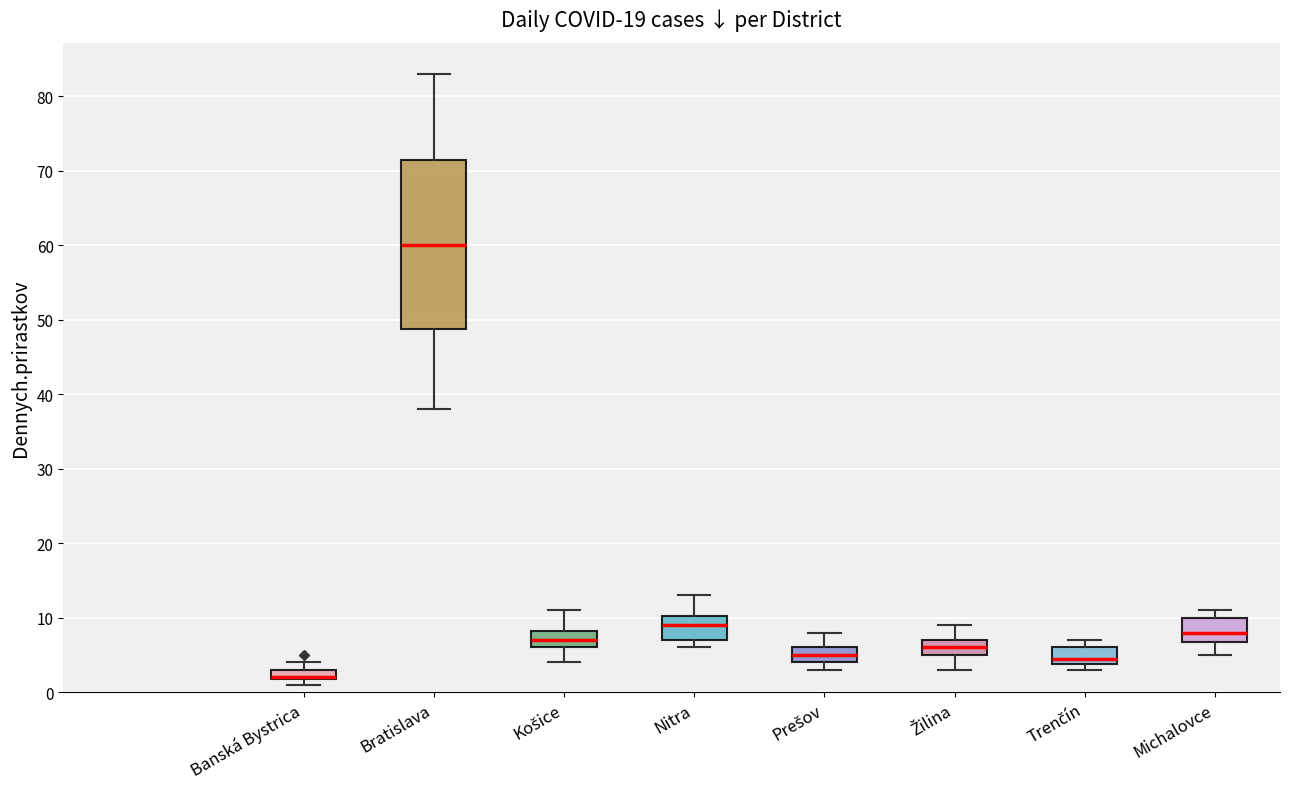

Which box is the tallest, from its lower edge to its upper edge?

Bratislava